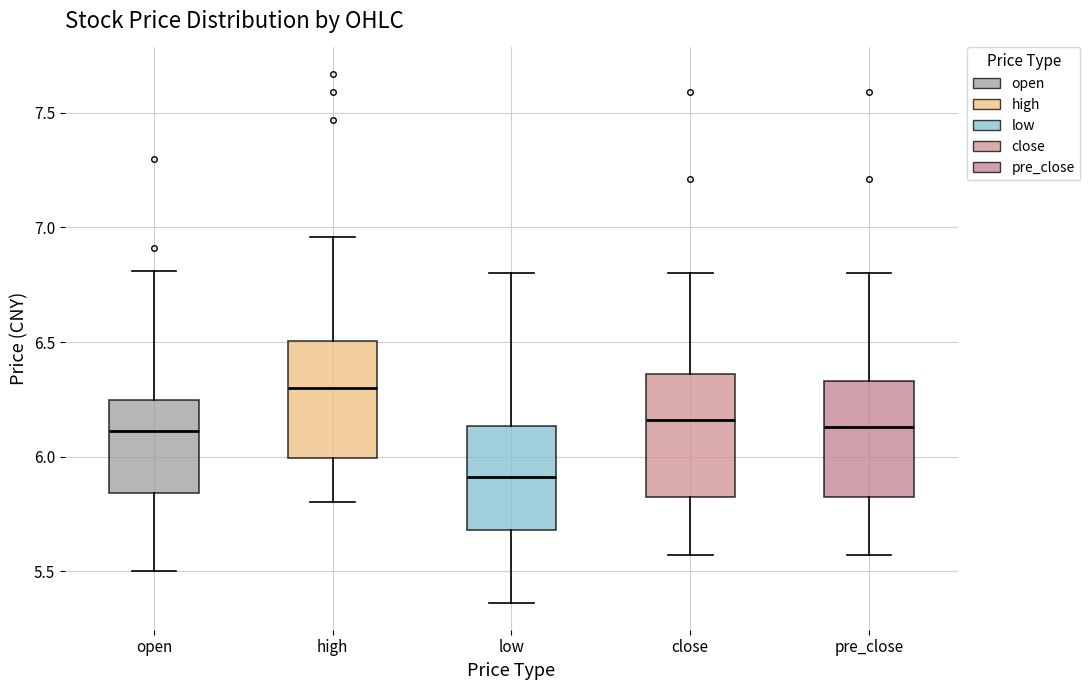

Which box has the lowest median line?

low